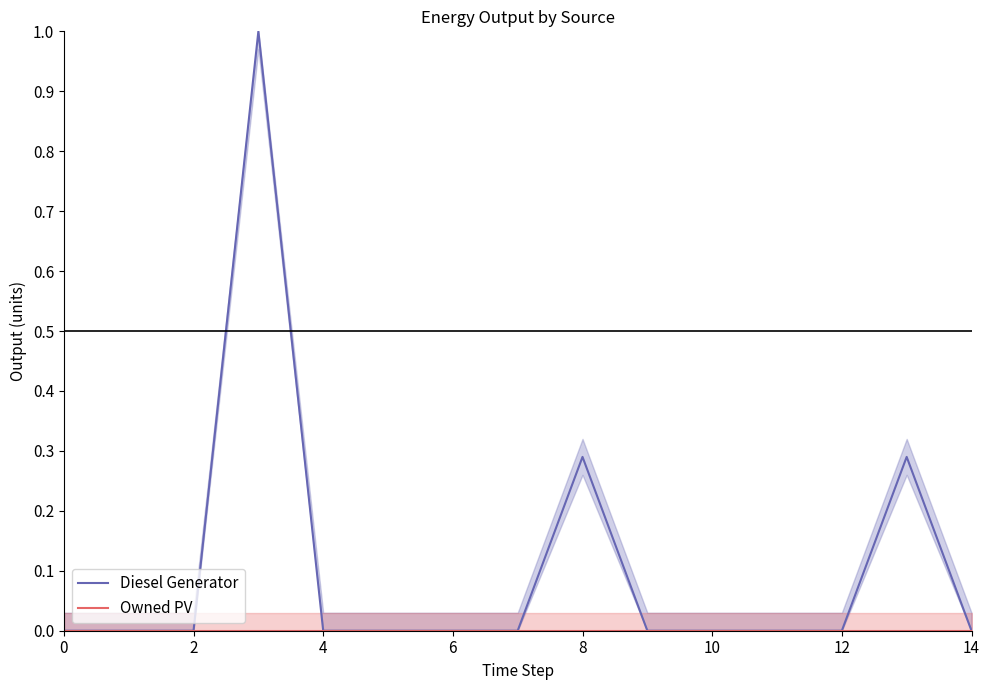

Between 12 and 6, which is larger?

6